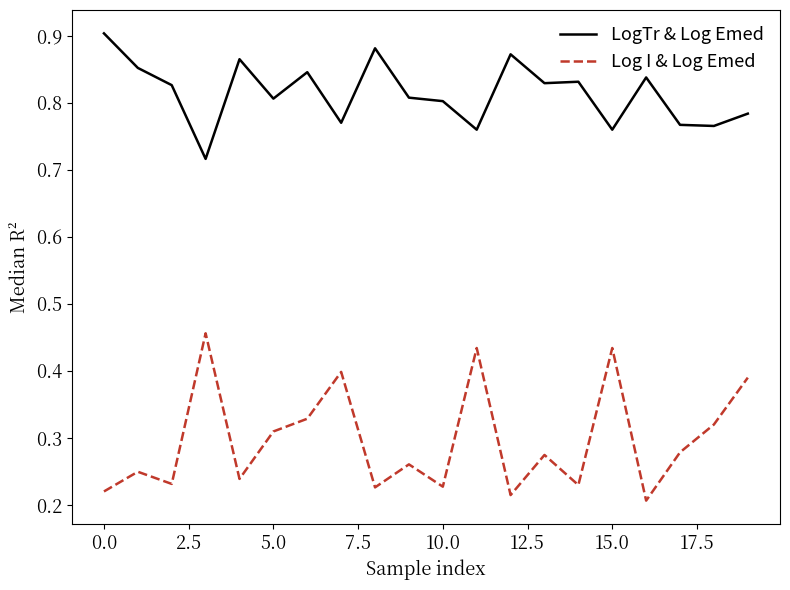

True or false: LogTr & Log Emed and Log I & Log Emed cross at least once.

False